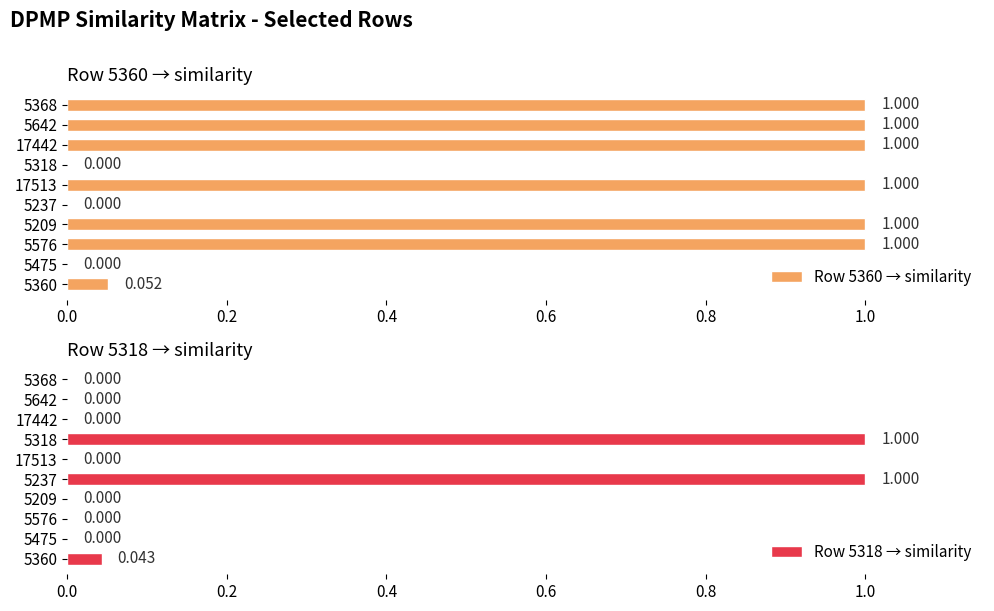

The Row 5318 → similarity series shows 0.0 at 17513. True or false?

True